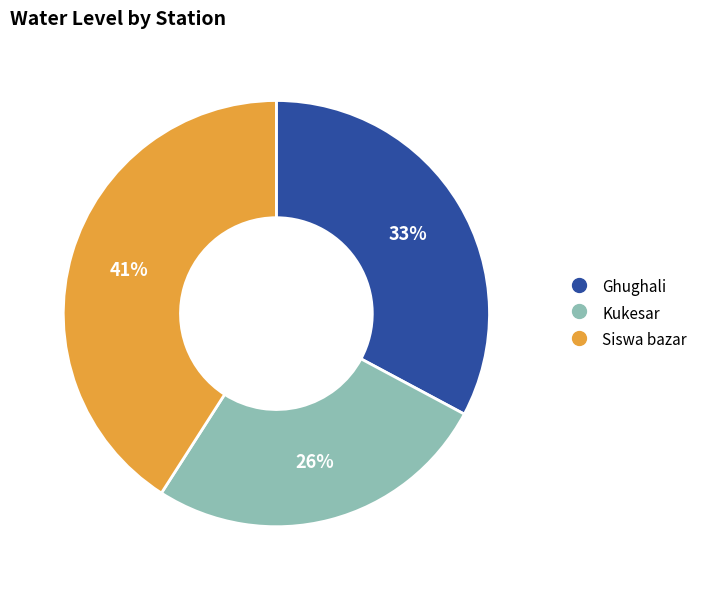

What is the largest slice in the pie chart?

Siswa bazar